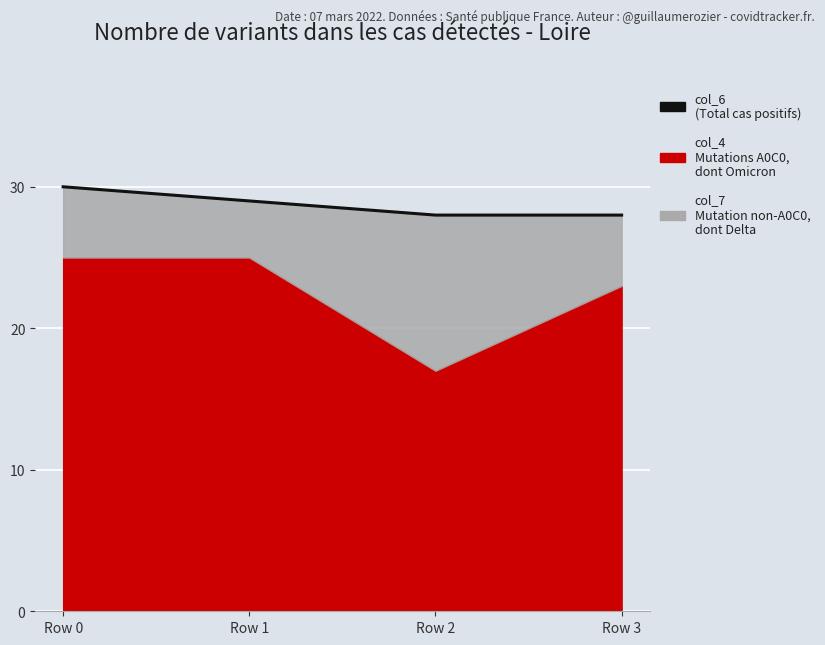

What is the ratio of the value at Row 2 to the value at Row 0?

0.9